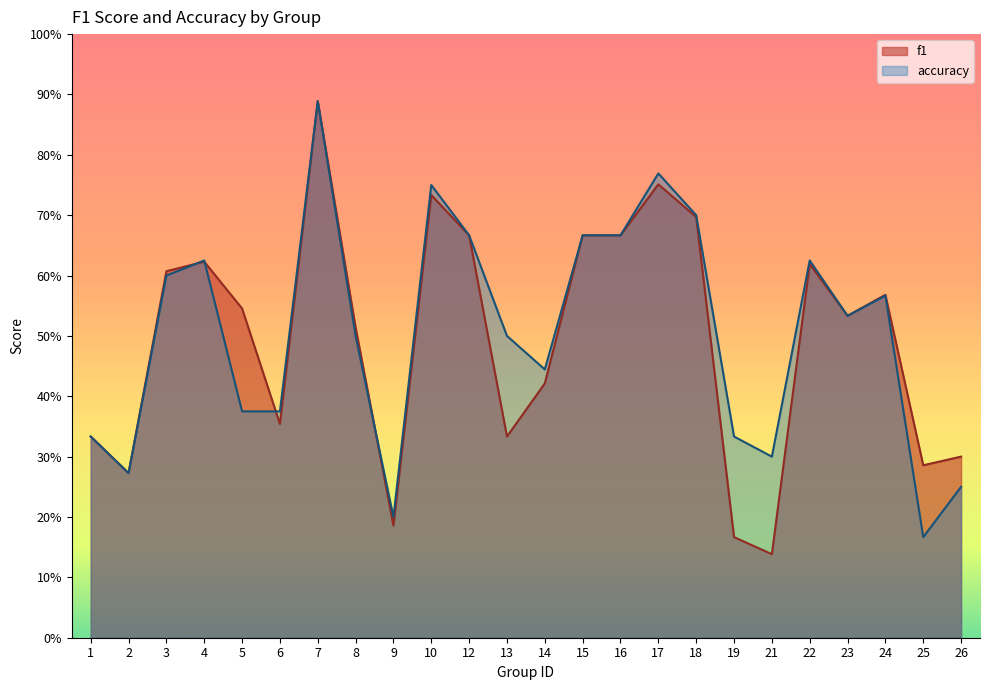

Where do accuracy and f1 first cross each other?

3 and 4